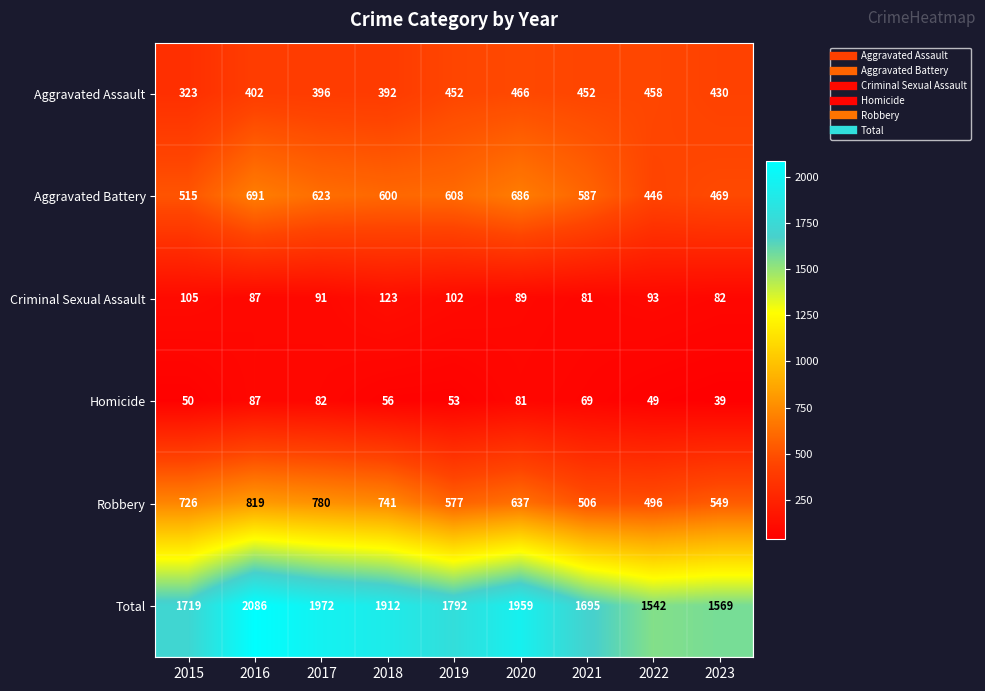

What value does the Robbery series have at 2023?

549